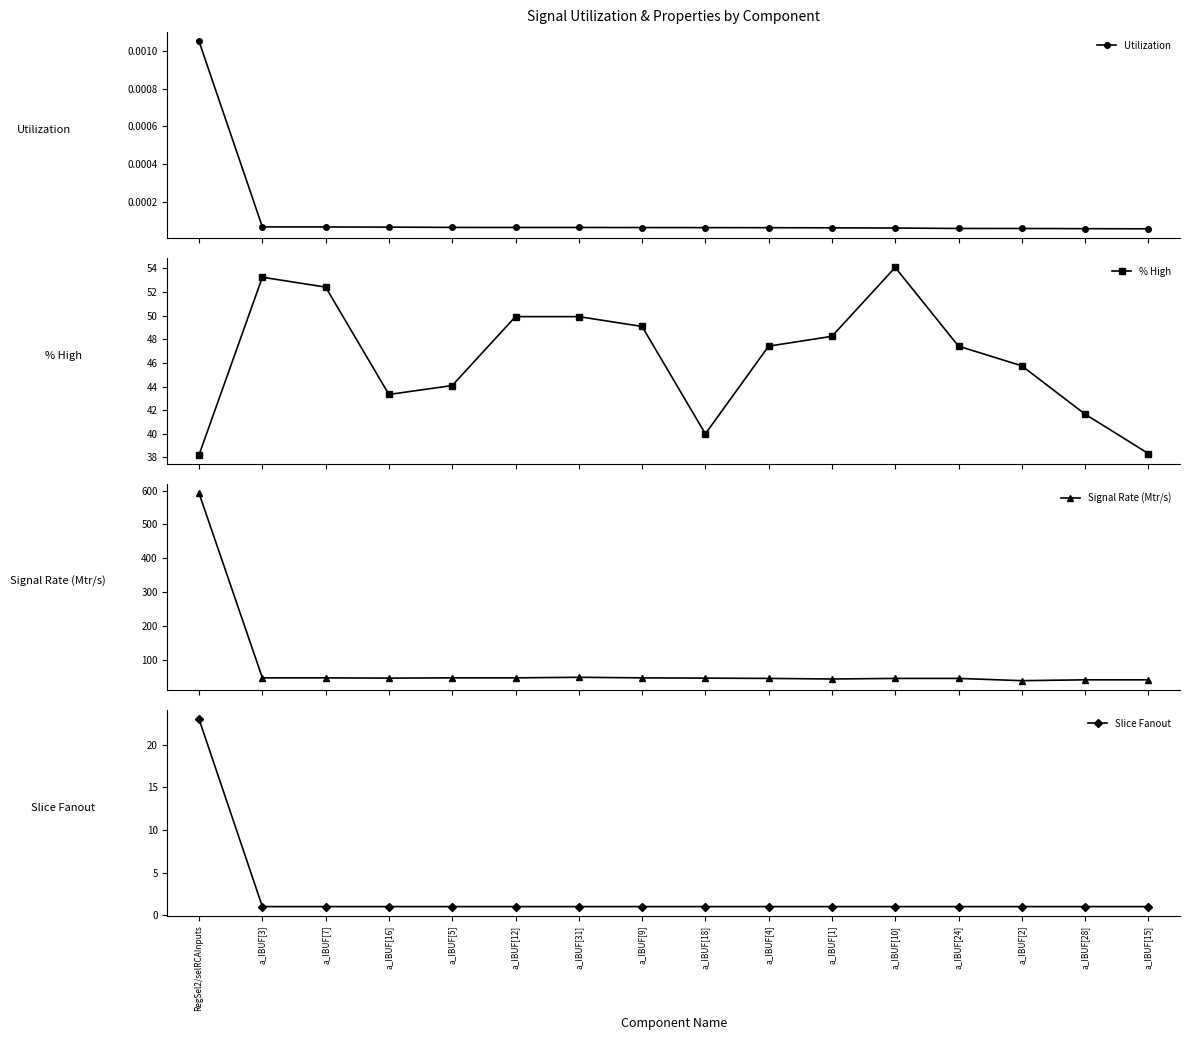

How many series are shown in this chart?

4